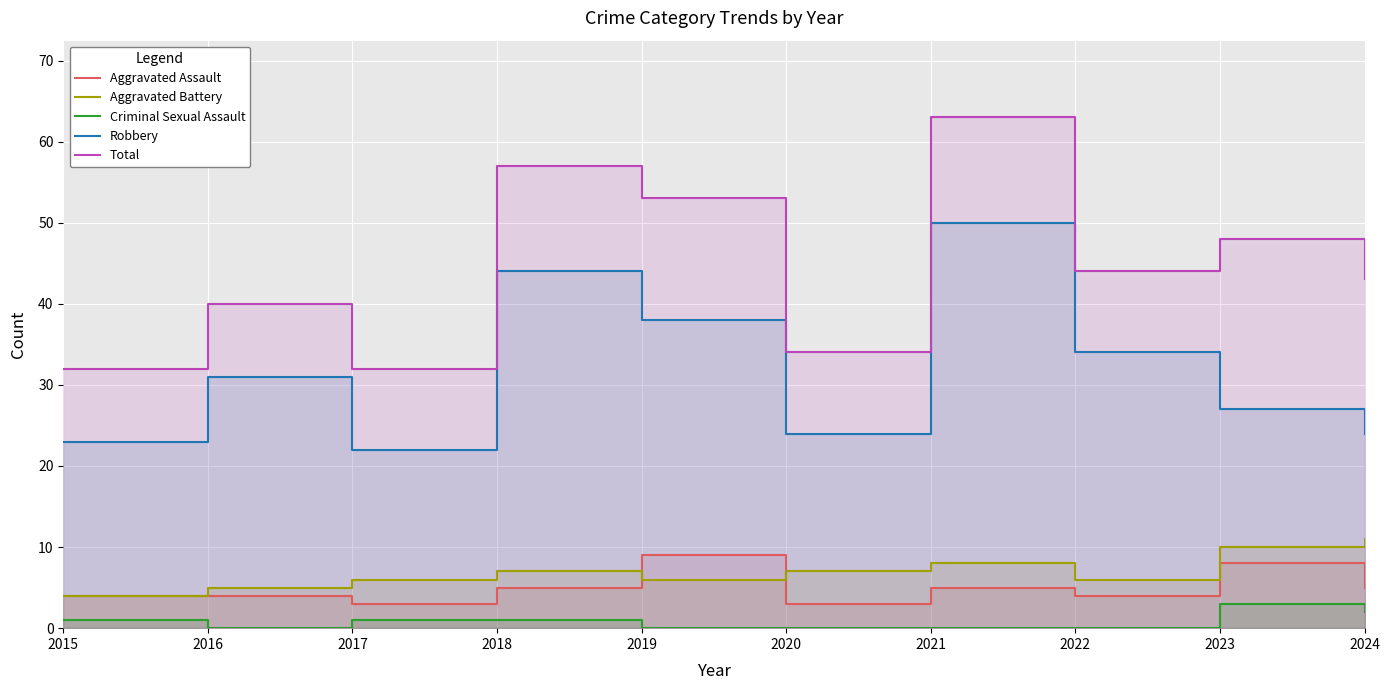

True or false: Robbery and Total cross at least once.

False